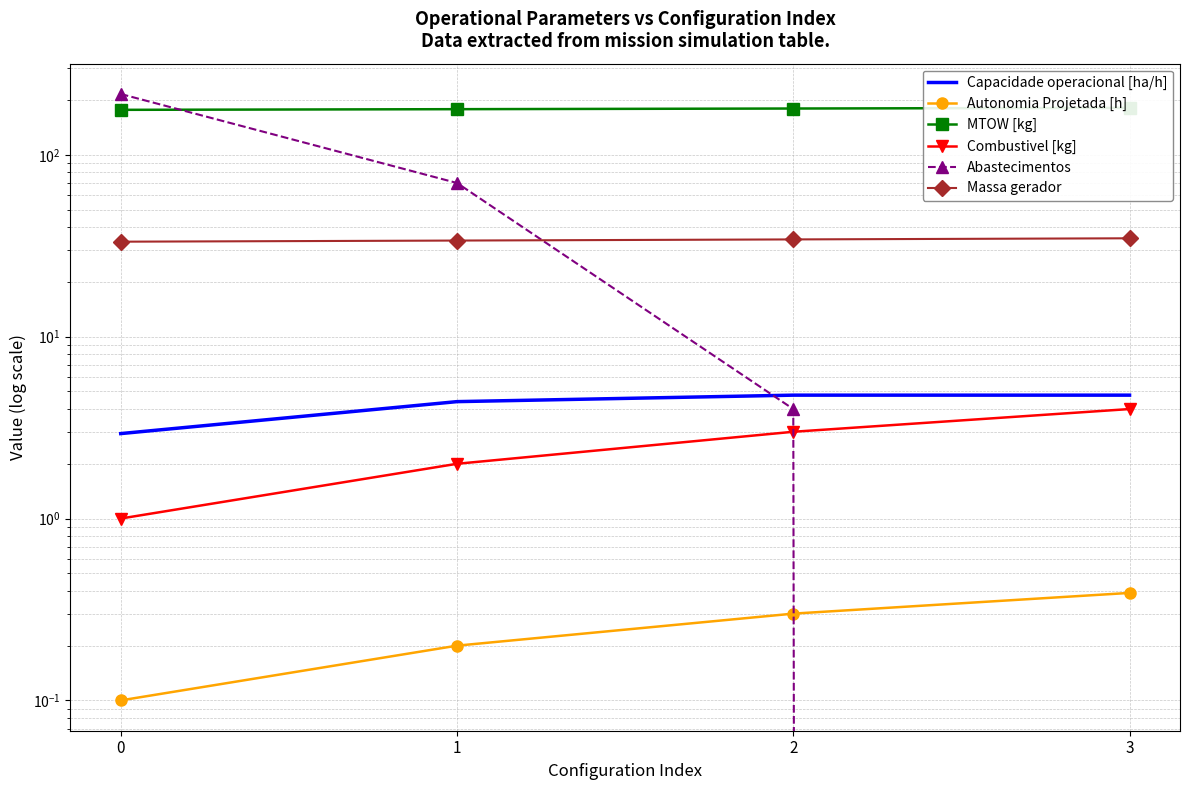

What is the value of the Autonomia Projetada [h] point at the 4th from the left?

0.4